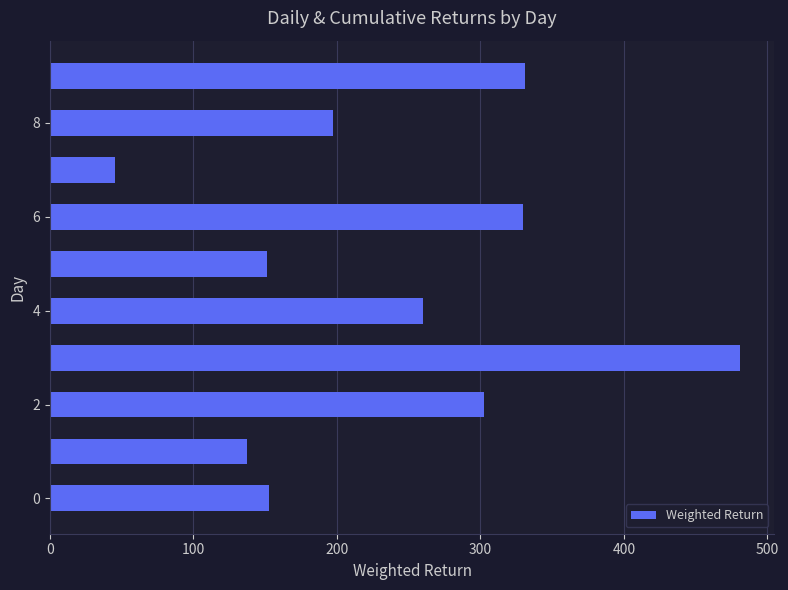

What is the maximum value shown in the chart?

480.8